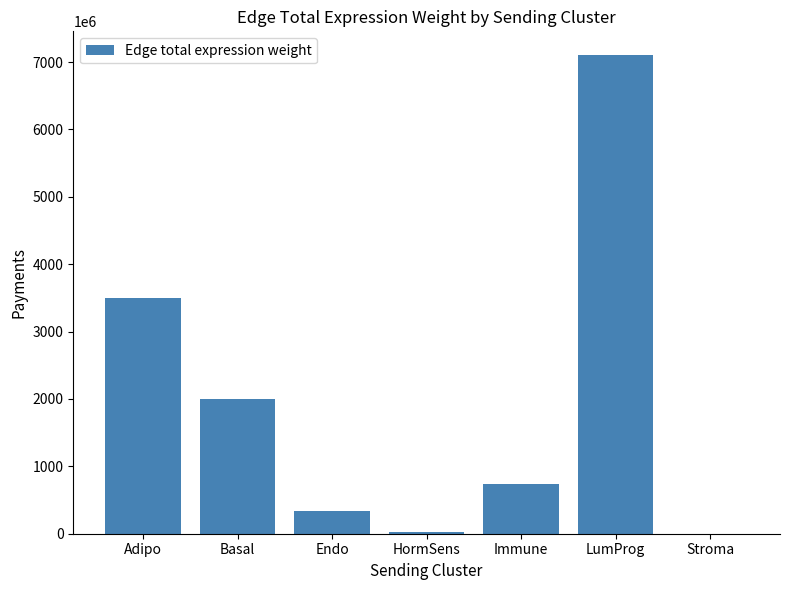

Are the bars horizontal?

No